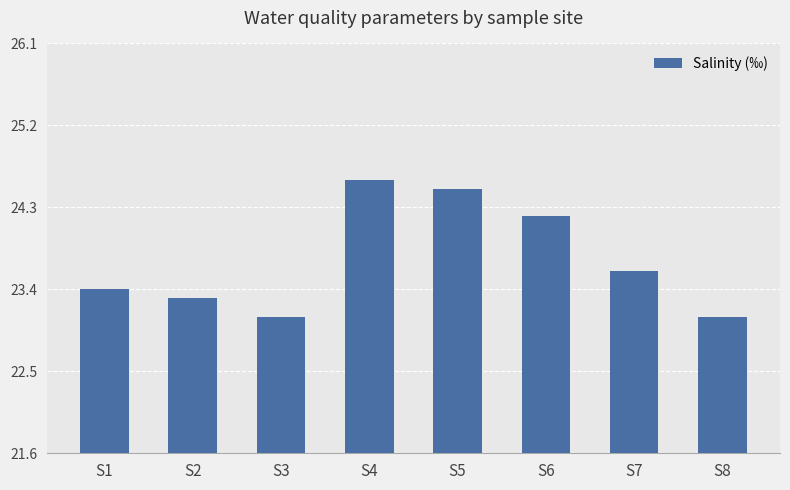

What is the ratio of the value at S6 to the value at S8?

1.0